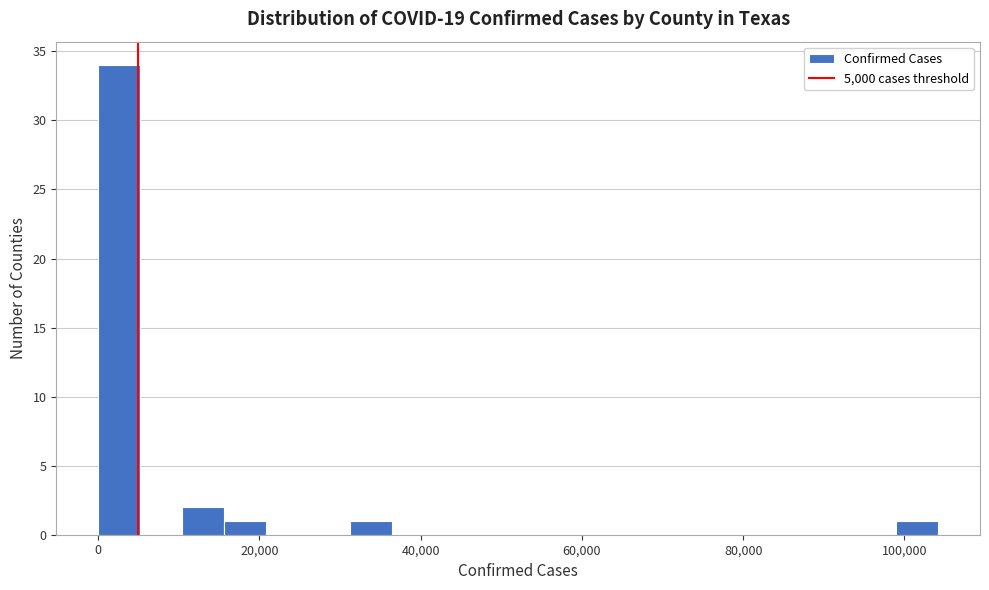

Around what value on the x-axis is the tallest bar? Give the approximate position of its centre, as read against the axis.

2000